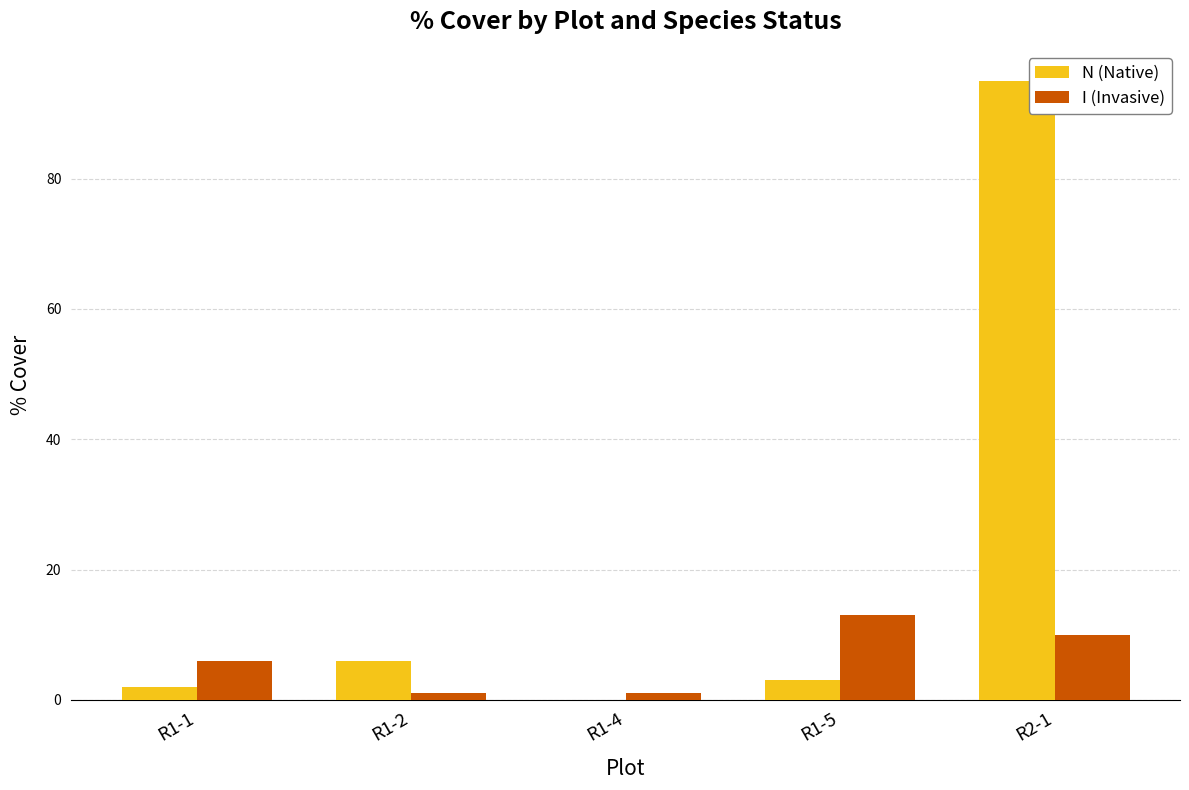

How many positive values does the N (Native) series have?

4